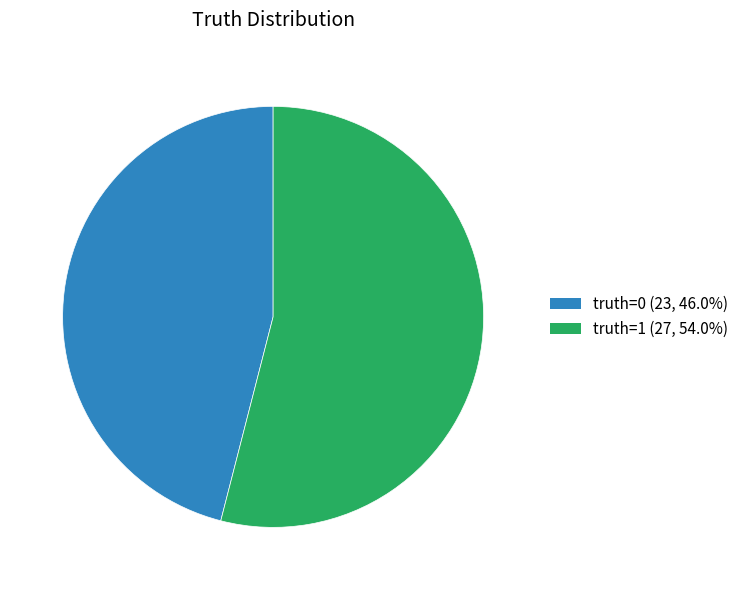

Is there a majority slice in this chart?

Yes